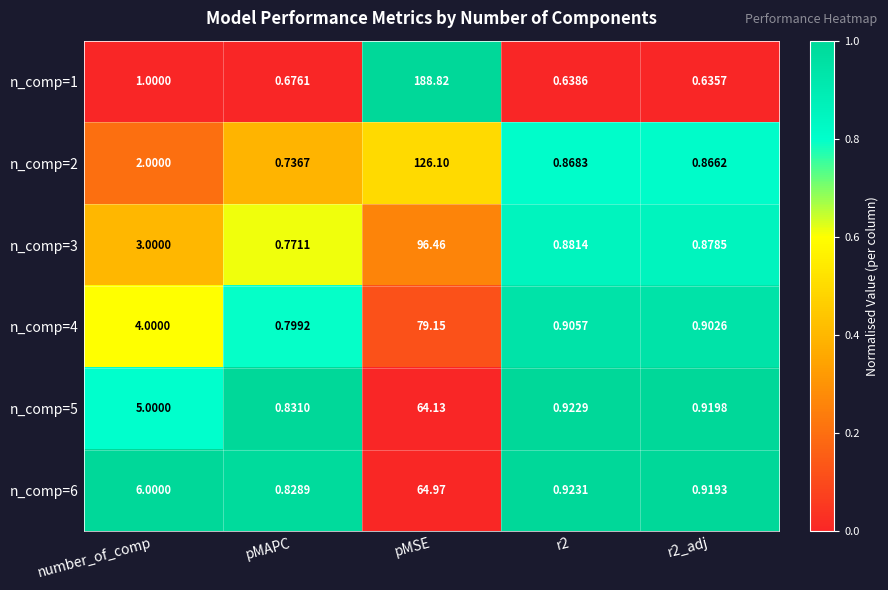

At which label is n_comp=5 closest to 32?

number_of_comp